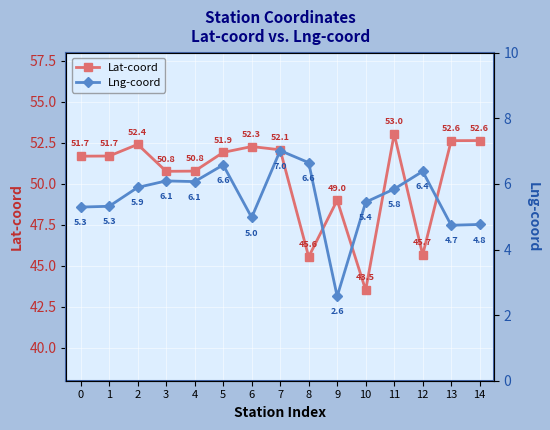

What is the spread (max minus min) of values at 5?

45.3